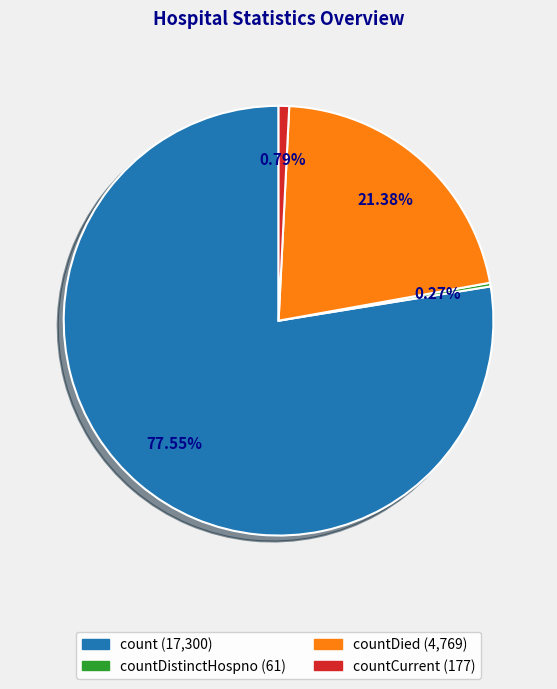

Is there a majority slice in this chart?

Yes